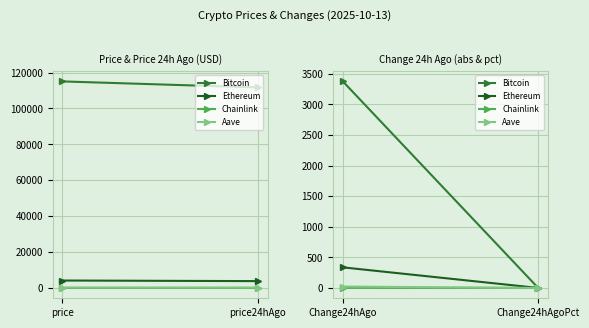

True or false: Ethereum has a value of 0.0 at Change24hAgoPct.

False